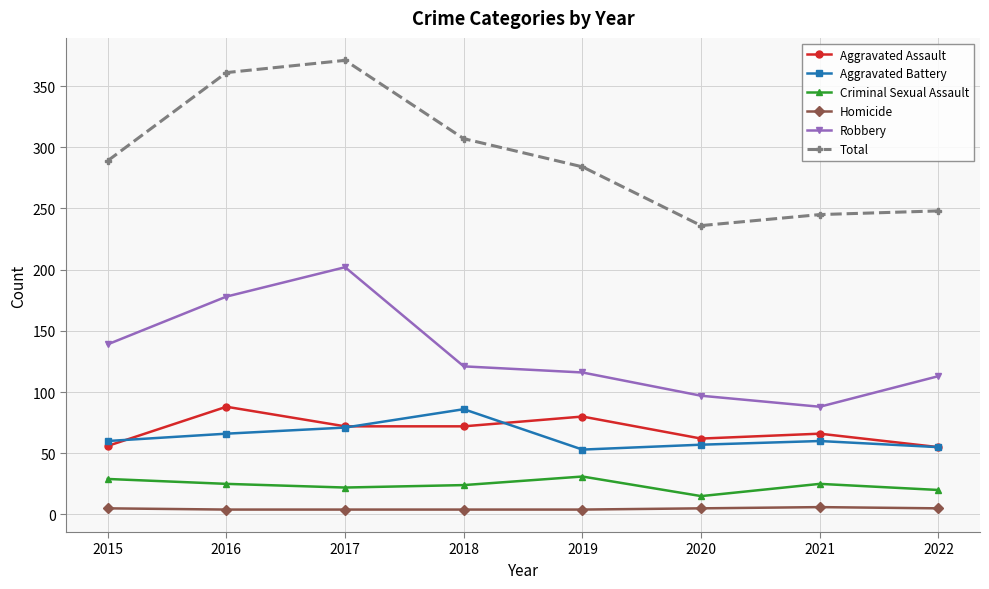

What value does the Homicide series have at 2021?

6